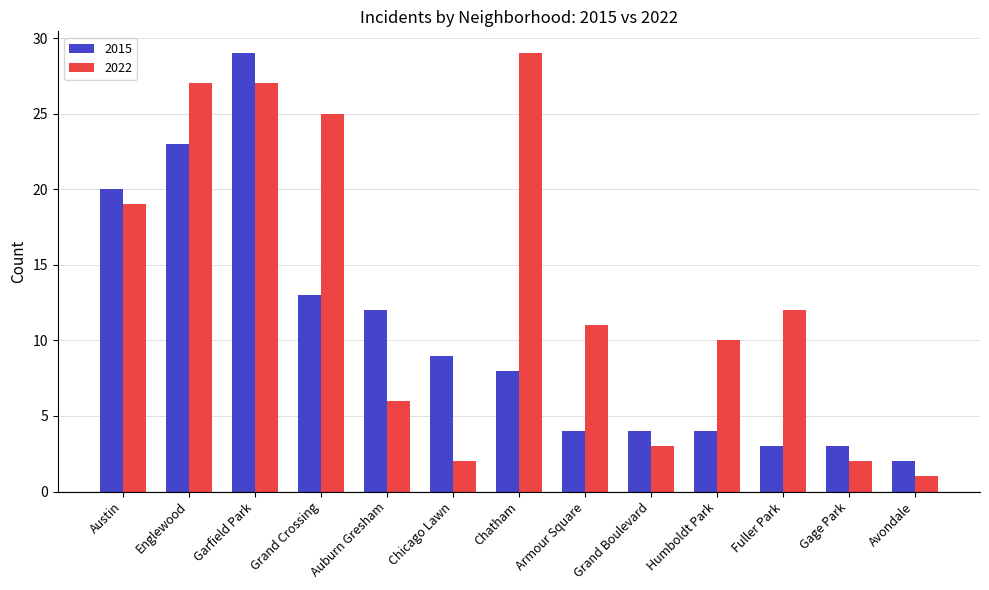

Rank the series by their average value, from lowest to highest.

2015, 2022